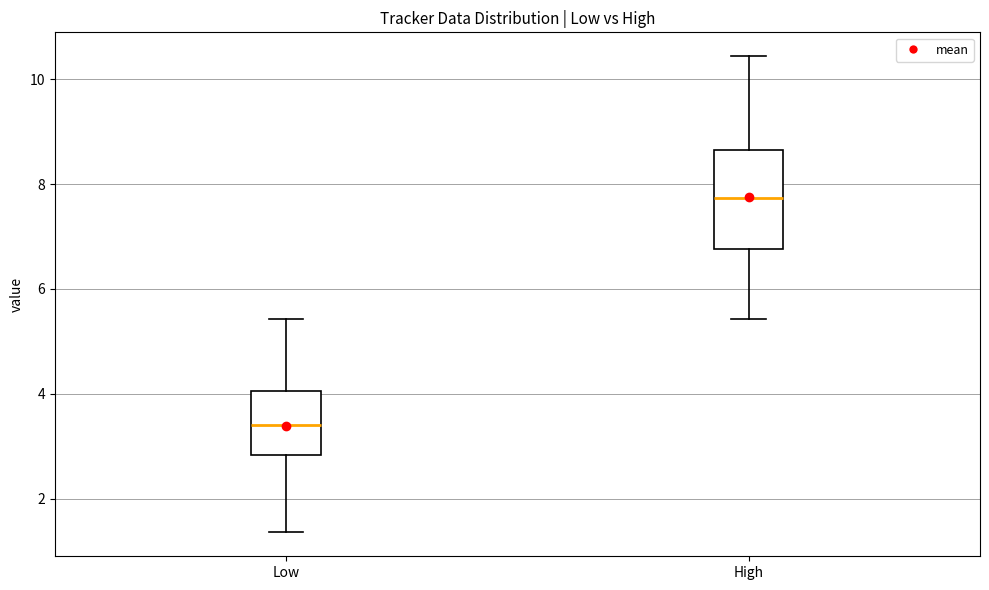

Where is the upper edge of the box for Low on the y-axis? The values are not printed on the chart, so give them approximately, as read against the axis.

4.0